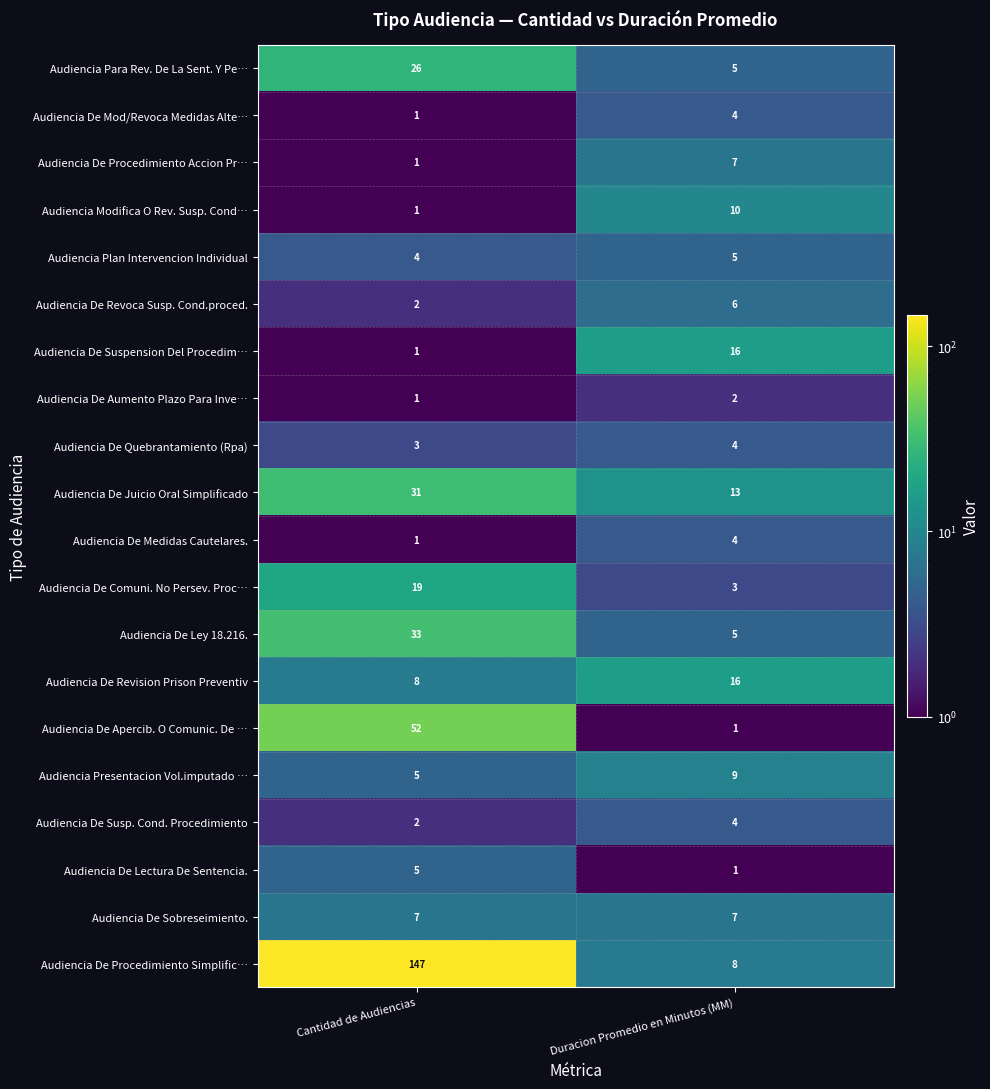

What is the total value across all series at Duracion Promedio en Minutos (MM)?

130